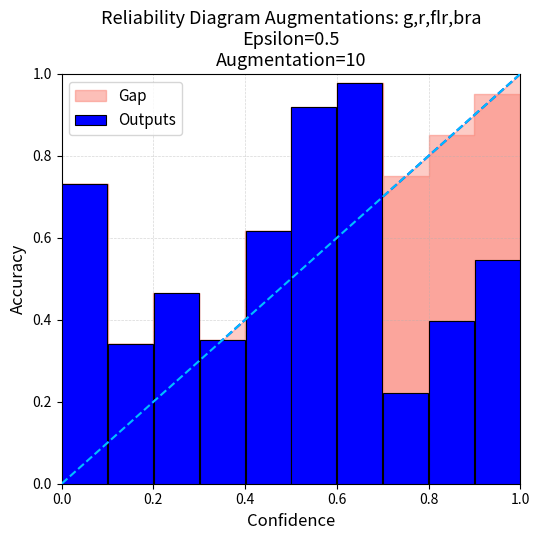

What is the sum of all values?

5.6